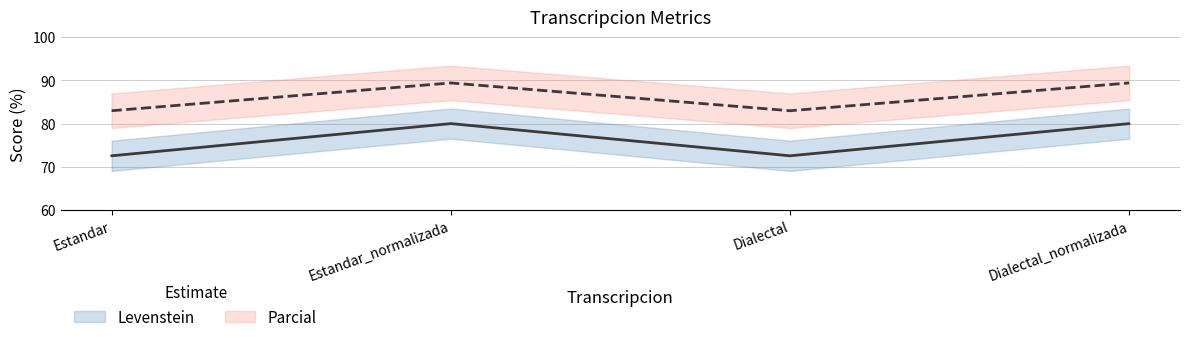

What value does the Parcial series have at Estandar?

72.5